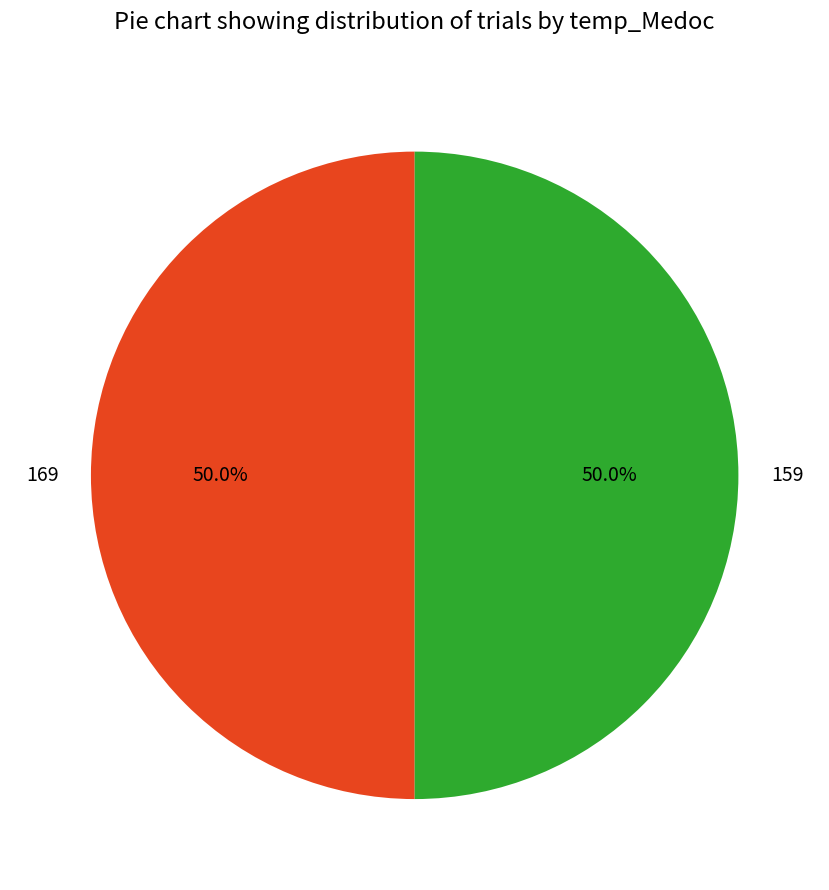

How much of the chart is everything except 159?

50.0%